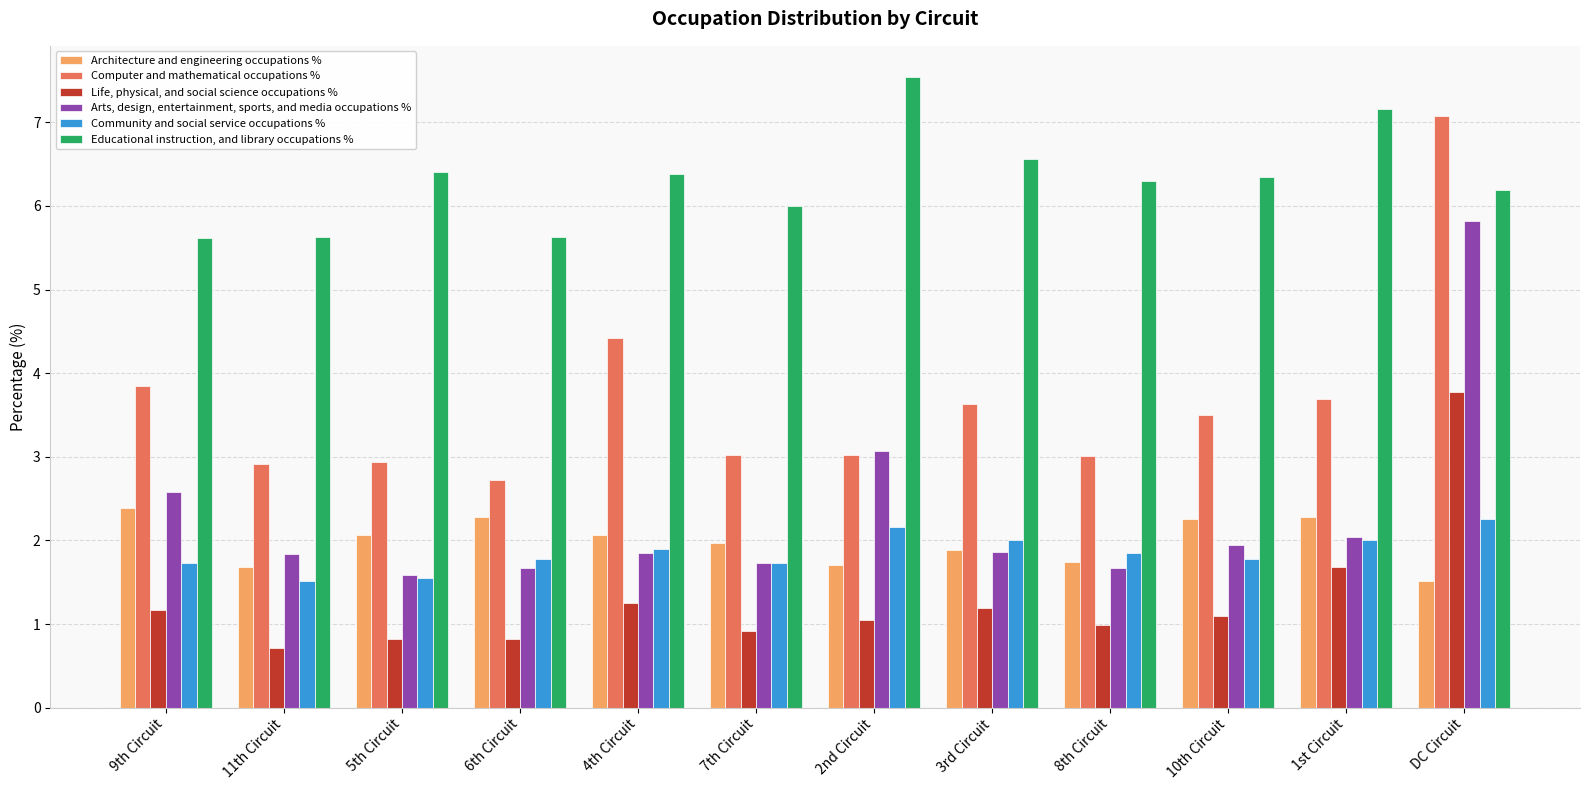

What is the spread (max minus min) of values at 6th Circuit?

4.8